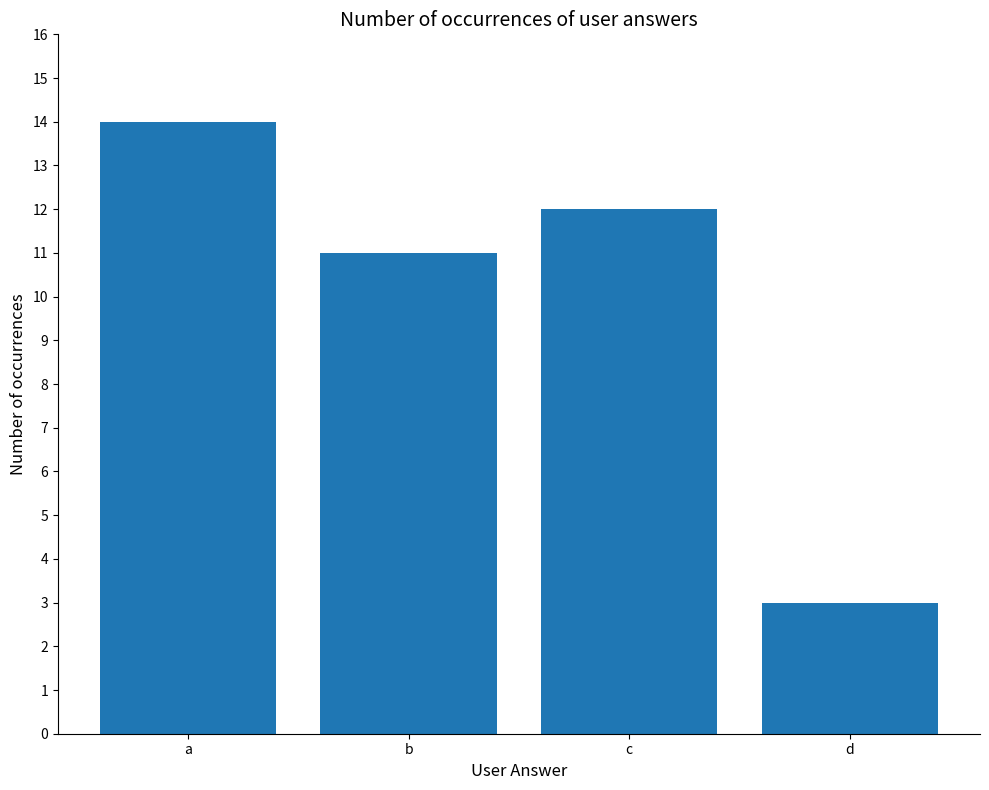

Which category has the lowest value across all series?

d